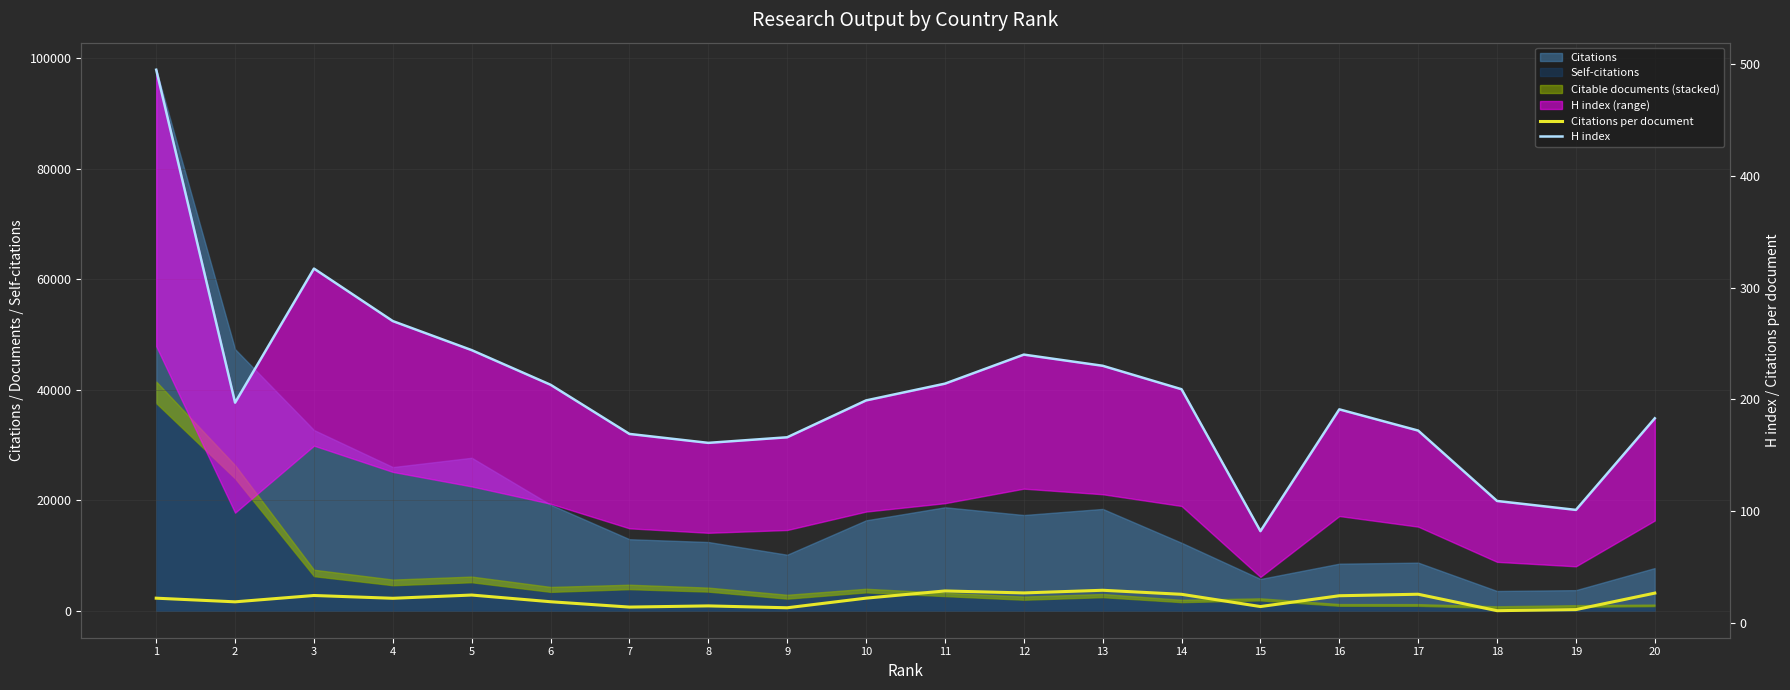

What is the minimum value for Citations per document?

10.8